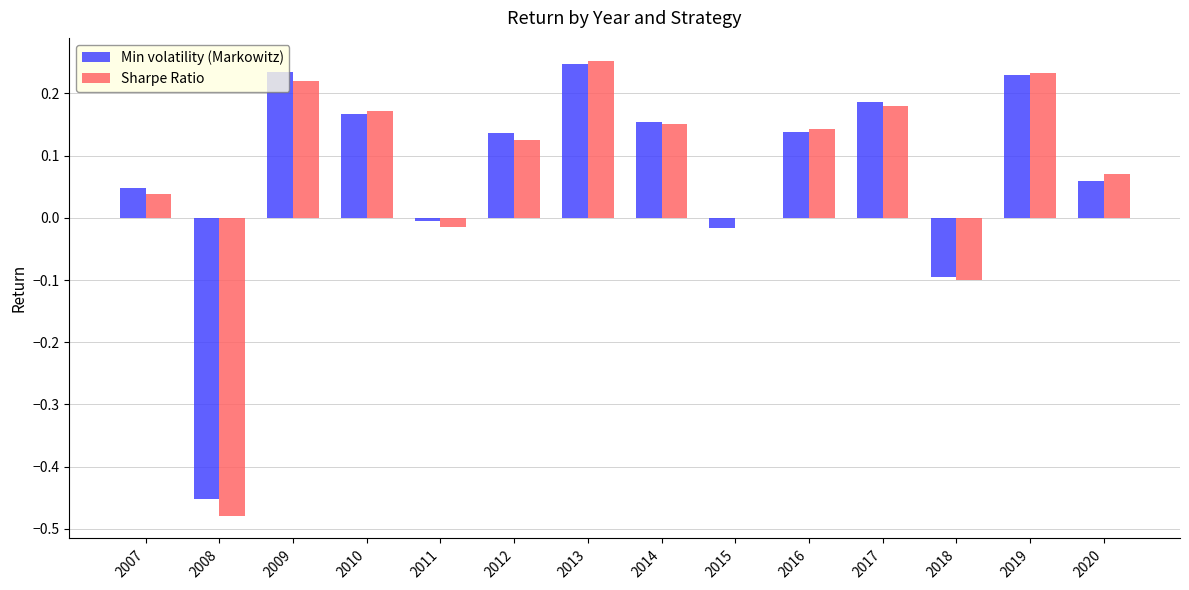

At which category is the sum across all series the highest?

2013